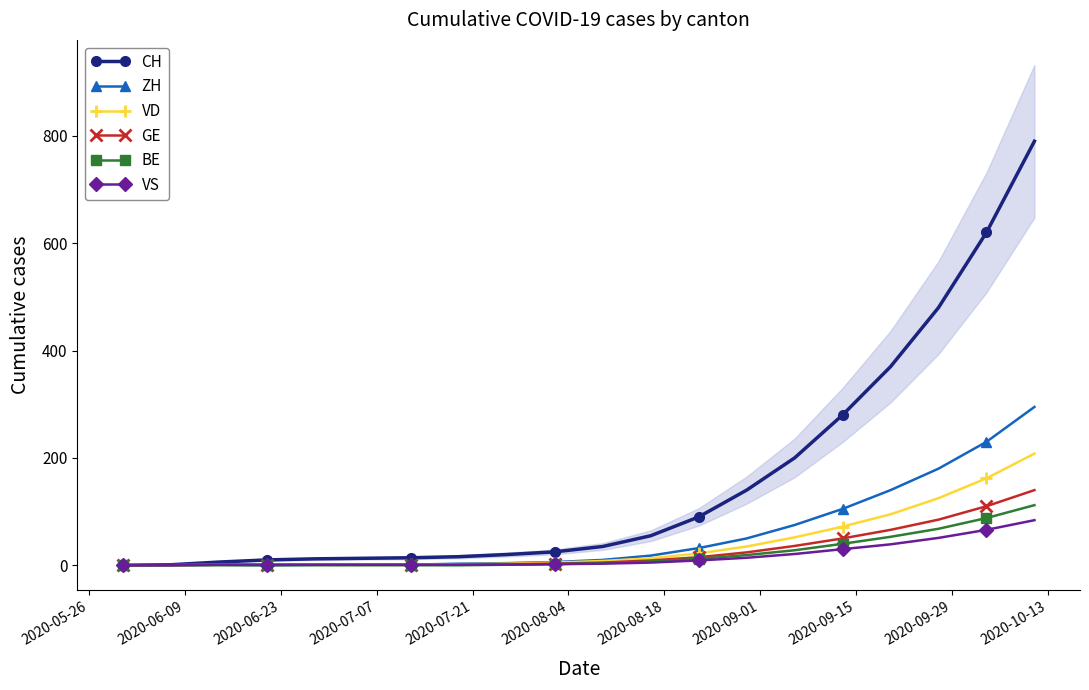

True or false: ZH has more than 2 interior local peaks.

False